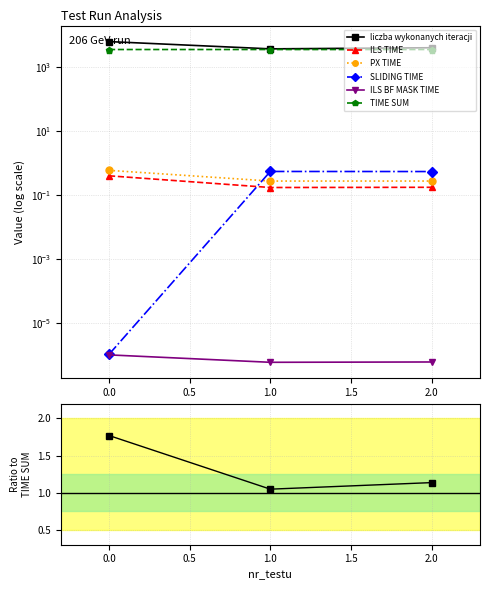

What is the minimum value for TIME SUM?

3600.2